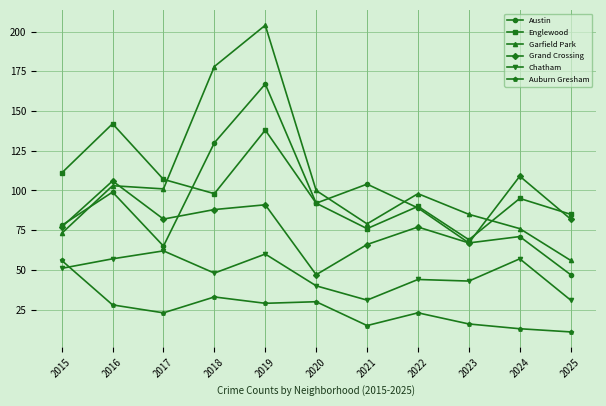

What is the lowest value of the Chatham series?

31